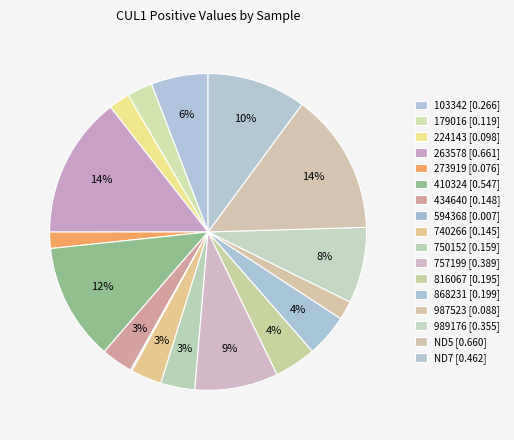

To the nearest percent, what percentage of the pie is 868231?

4%